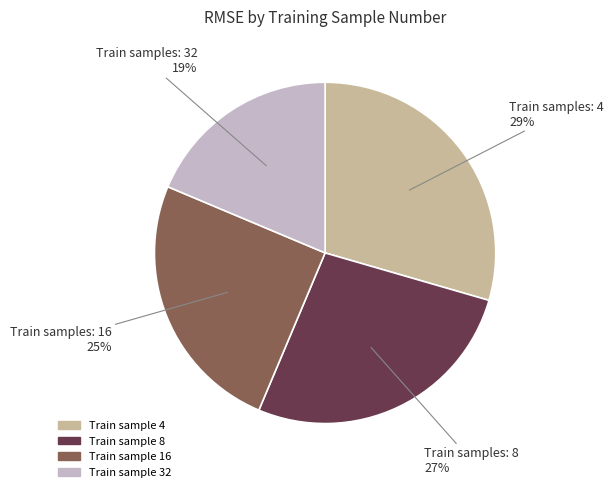

To the nearest percent, what portion does Train sample 8 represent?

27%